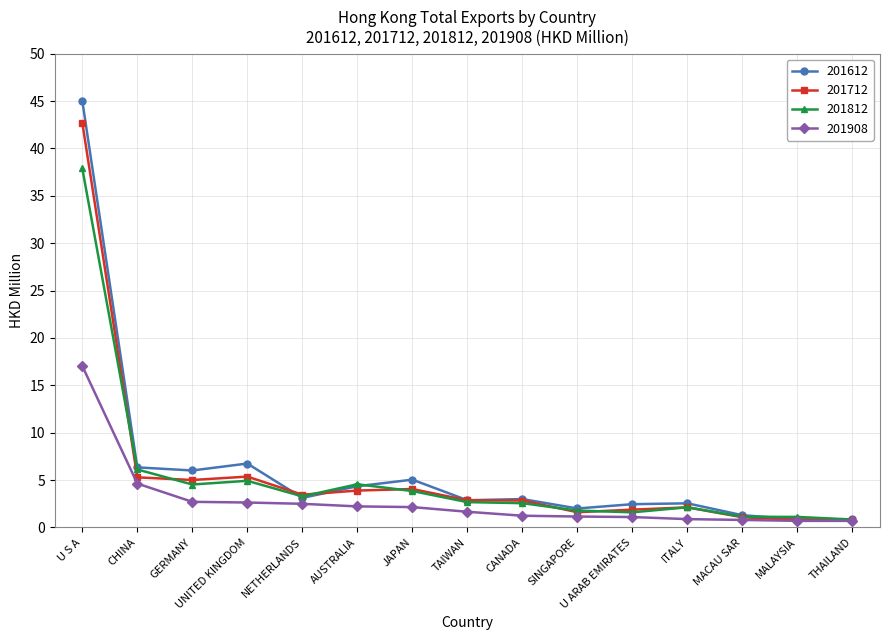

At how many categories does at least one series exceed 11?

1